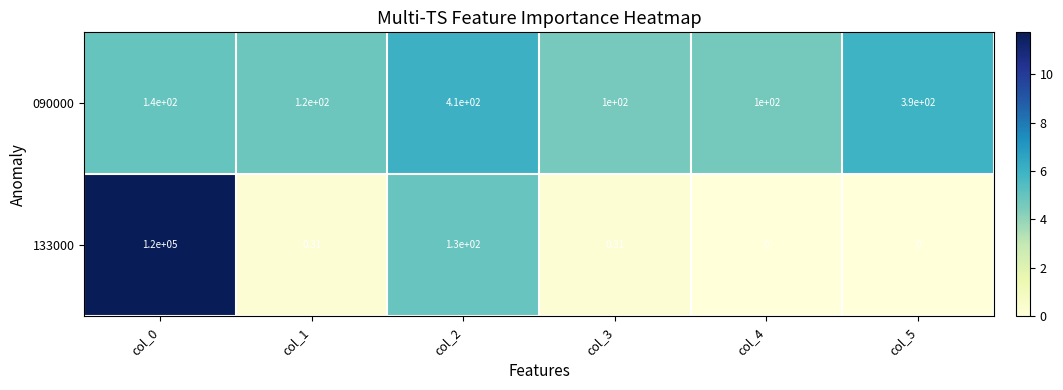

List the series in order of their overall mean, highest first.

133000, 090000